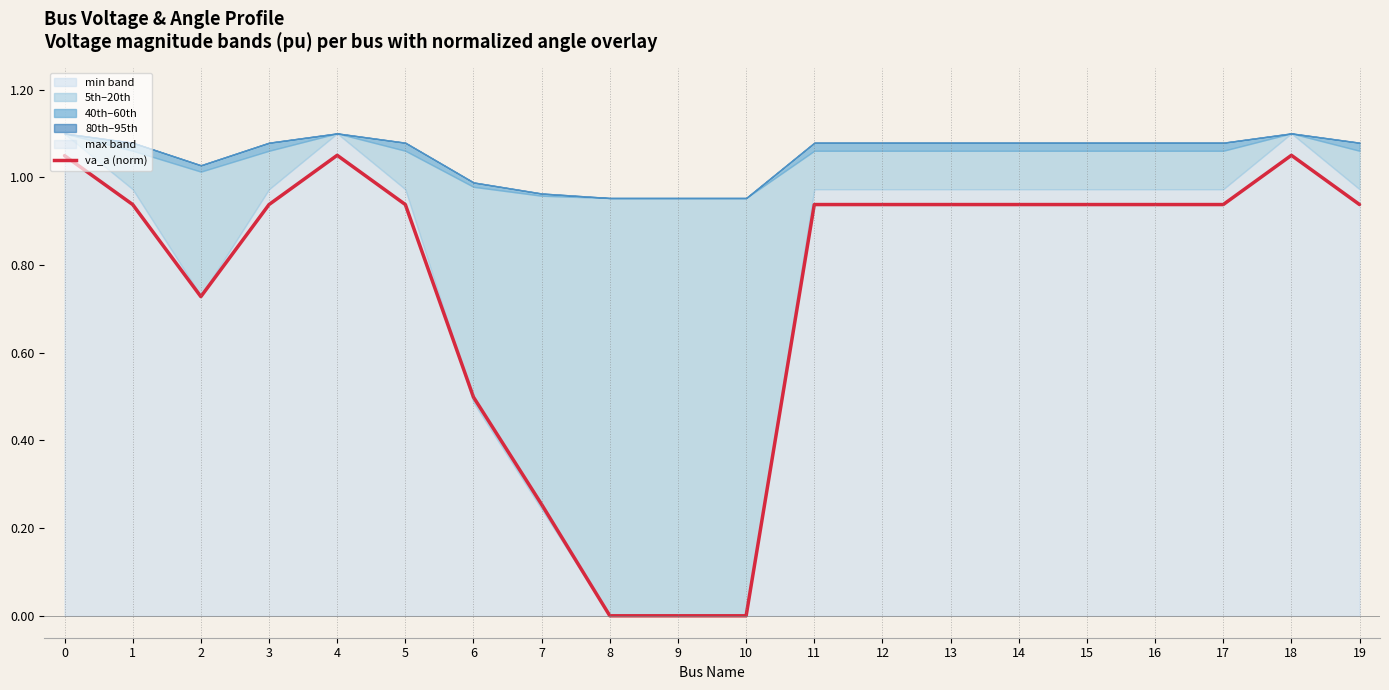

What is the sum of all values?

14.9